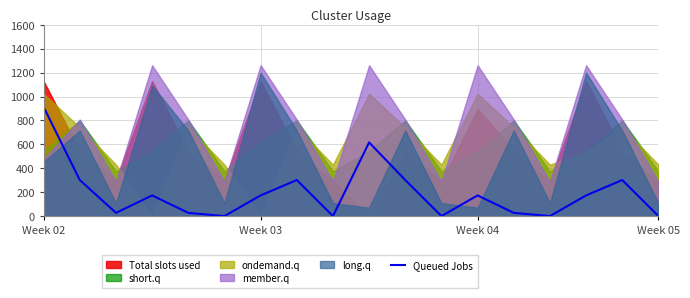

The chart shows a value of 5.8 at 4. True or false?

False